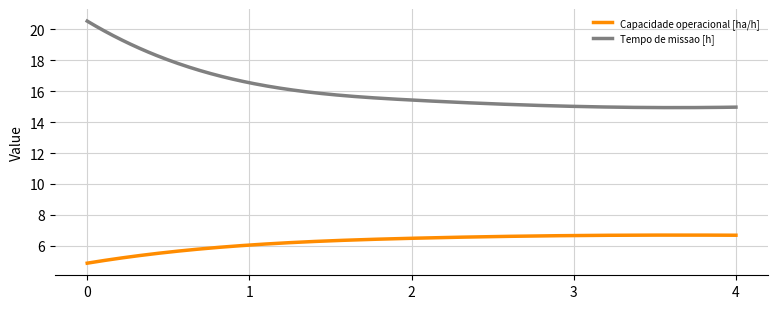

Which series has the largest range (max minus min)?

Tempo de missao [h]